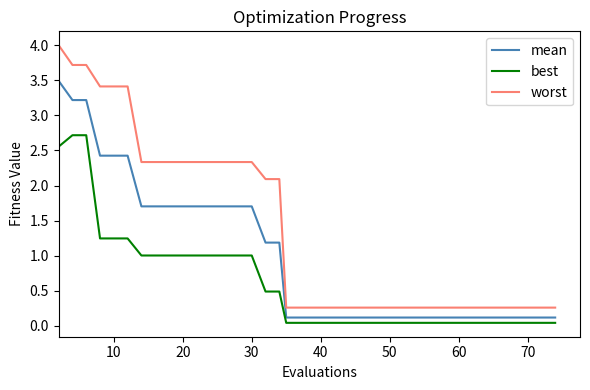

Which series has the widest spread of values?

worst